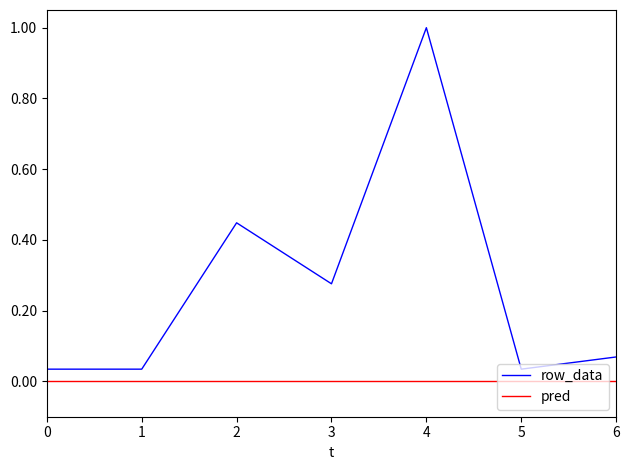

True or false: row_data and pred intersect in this chart.

False